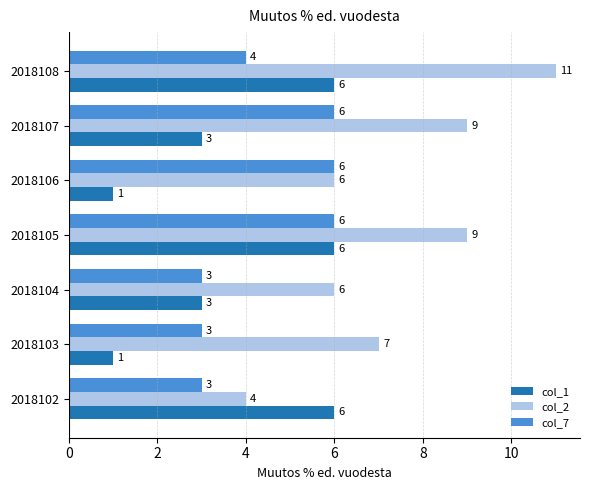

At which category does the chart reach its peak across all series?

2018108